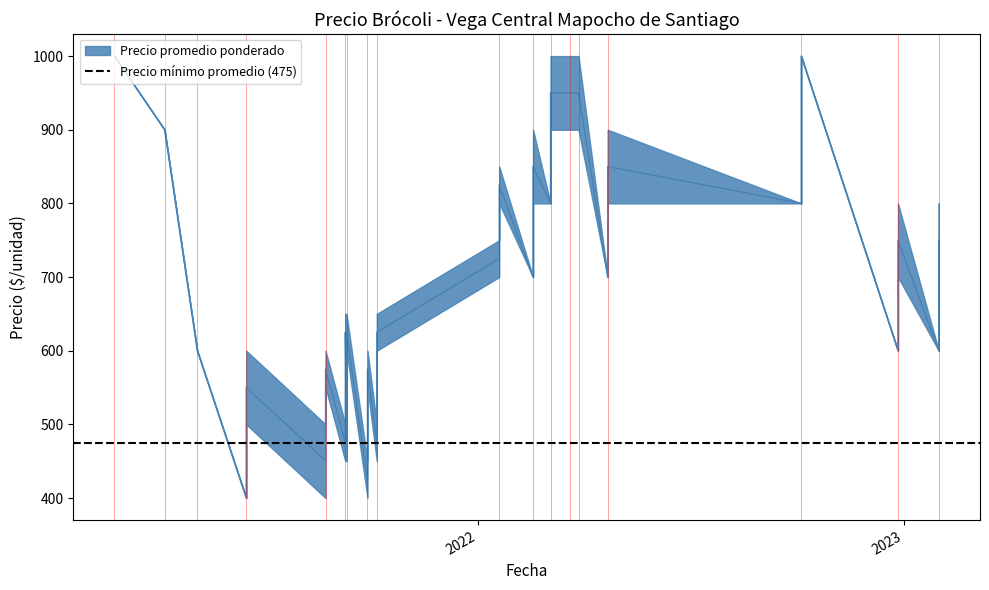

What is the minimum value shown in the chart?

400